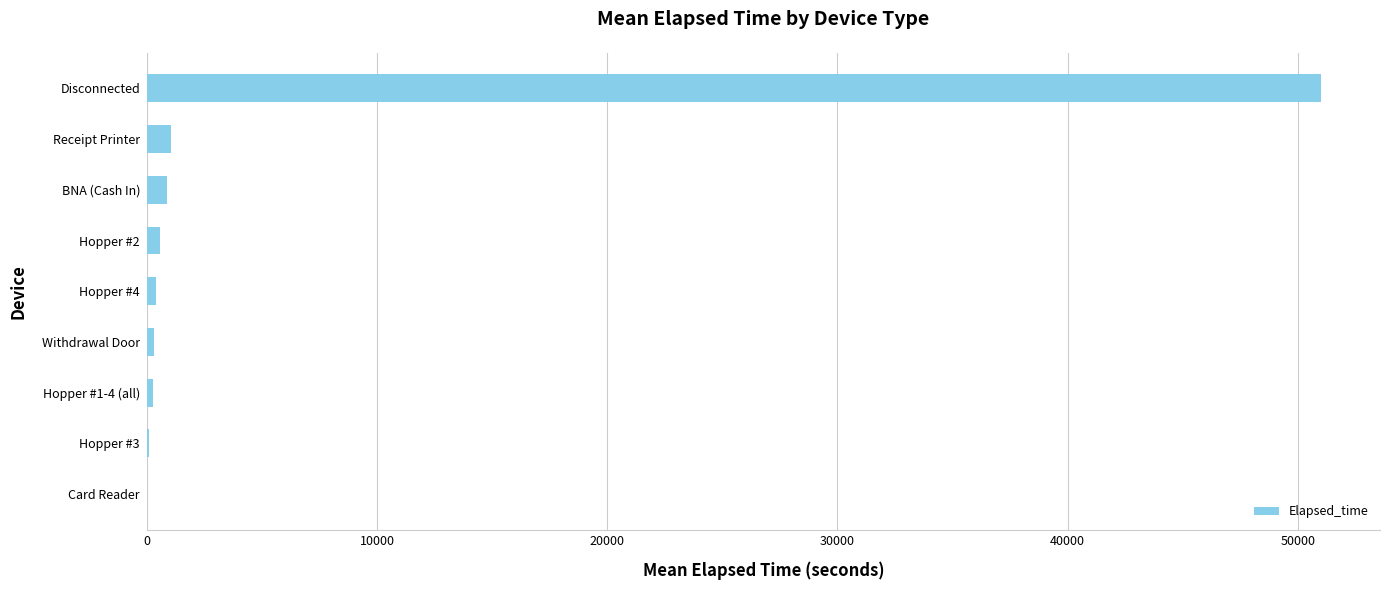

Which category has the highest value across all series?

Disconnected